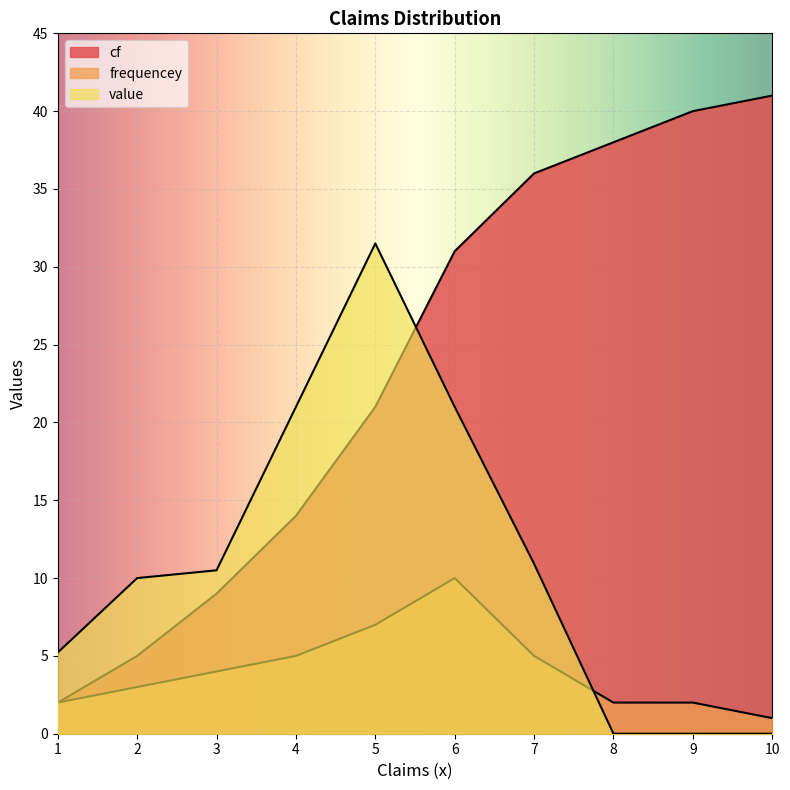

Is it true that value equals 21.4 at 10?

False